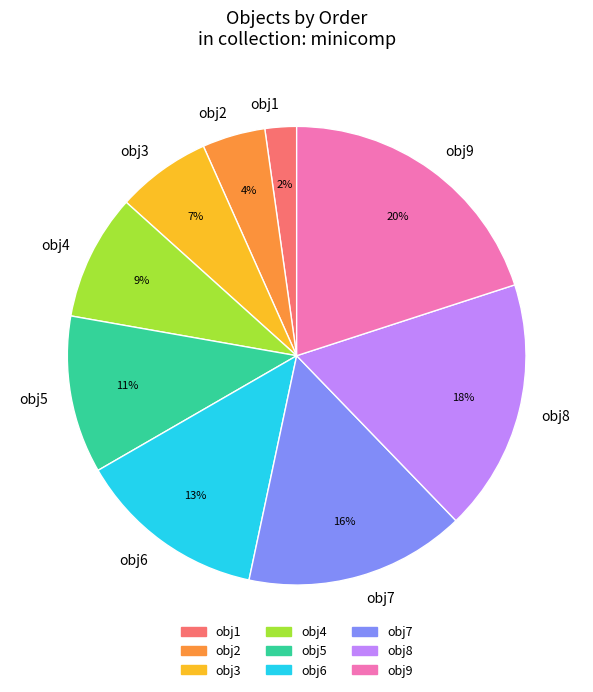

To the nearest percent, what is the average slice percentage?

11%